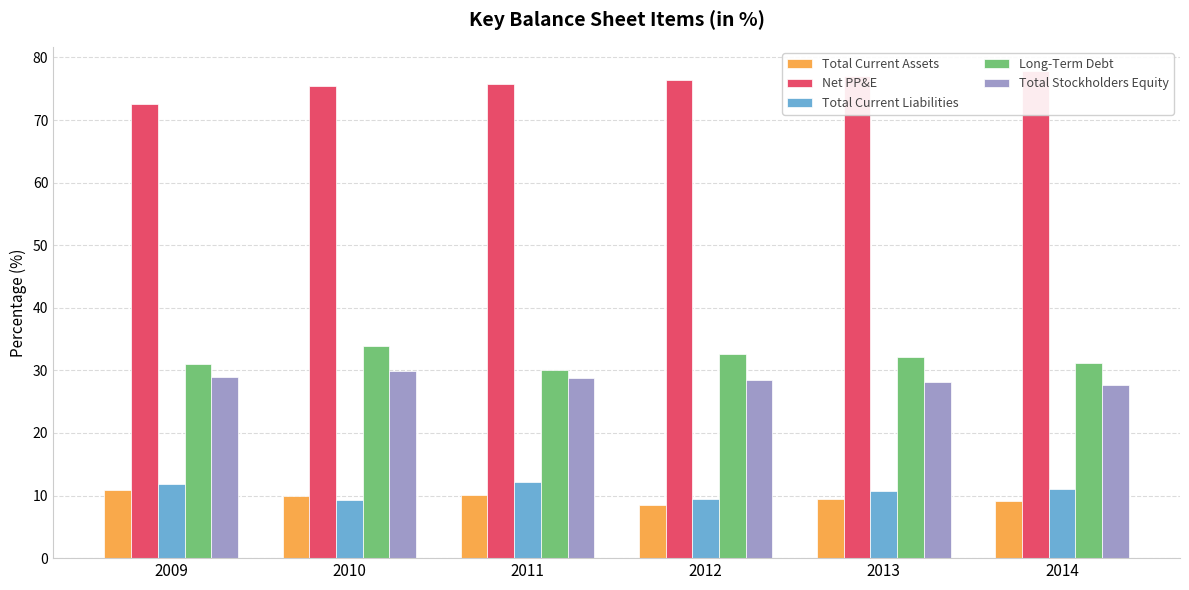

Which category has the highest value in the Long-Term Debt series?

2010